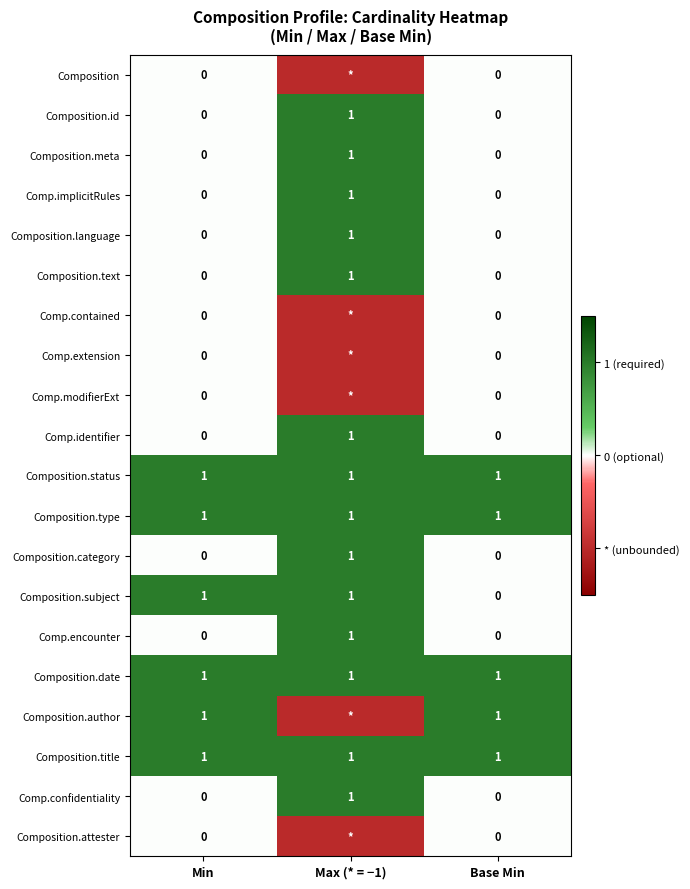

Between Min and Base Min, which series saw the biggest shift?

Composition.subject